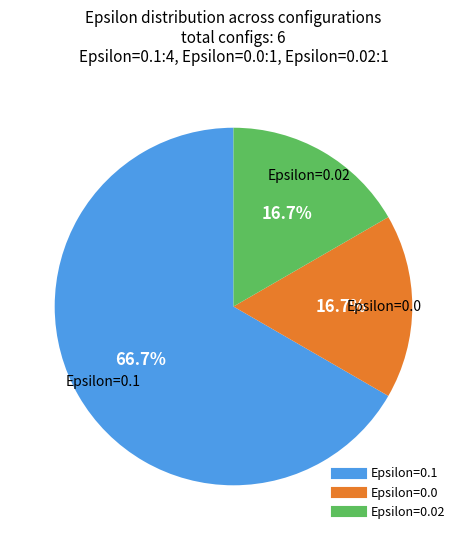

Is there any slice that represents more than half of the pie?

Yes